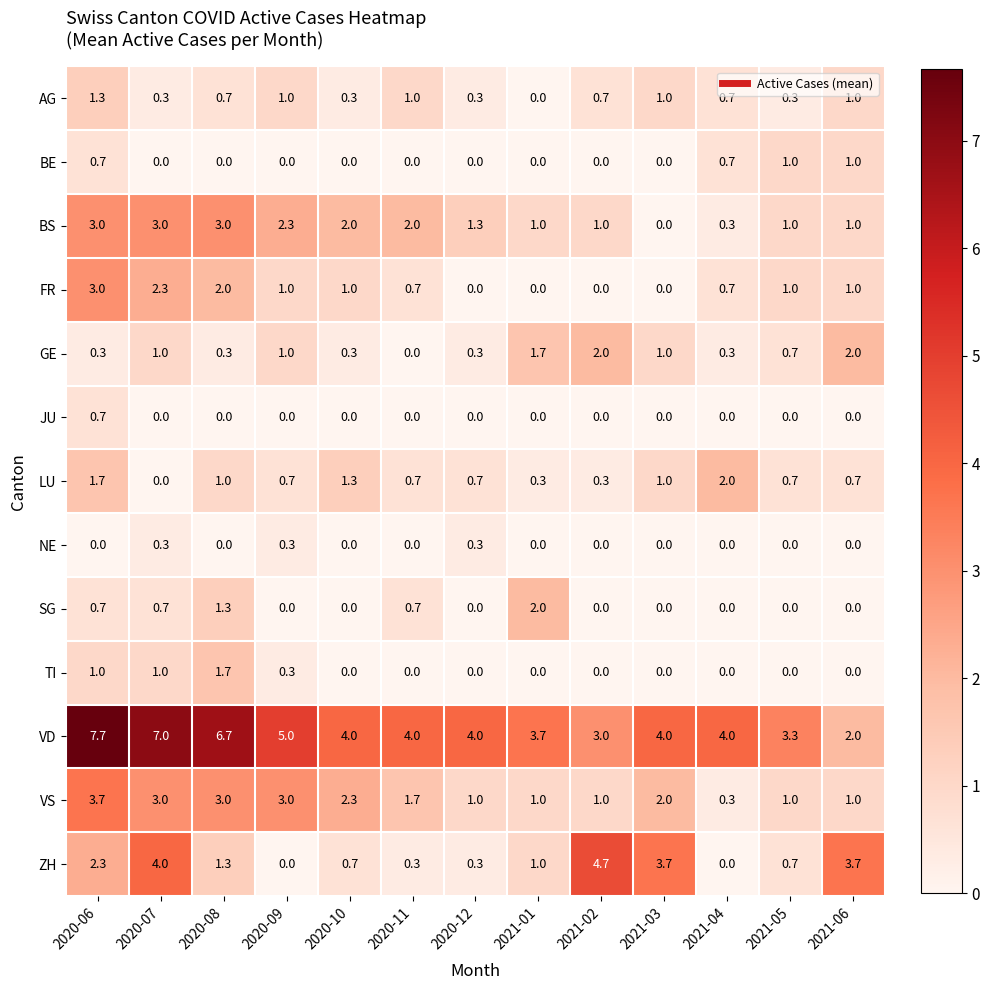

What is the difference between the AG values at 2020-09 and 2021-01?

1.0